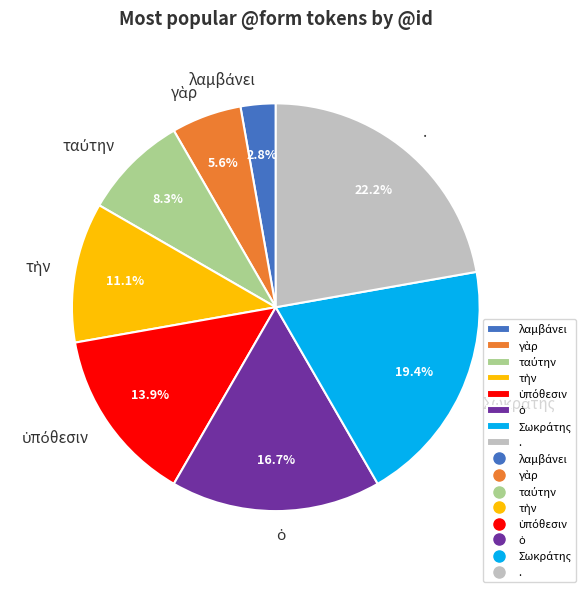

Does any single category account for the majority?

No